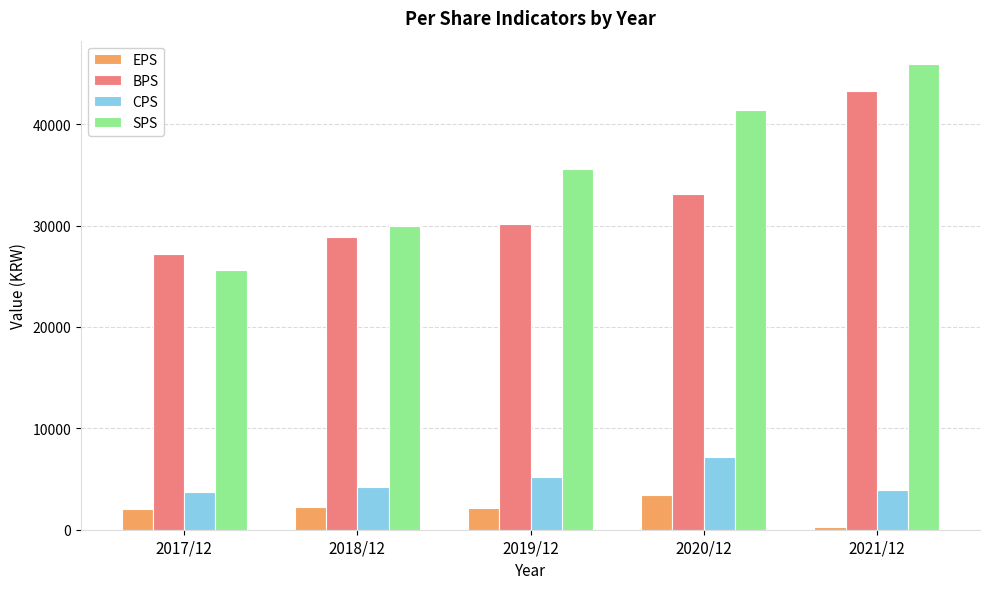

What is the average value of the CPS series?

4863